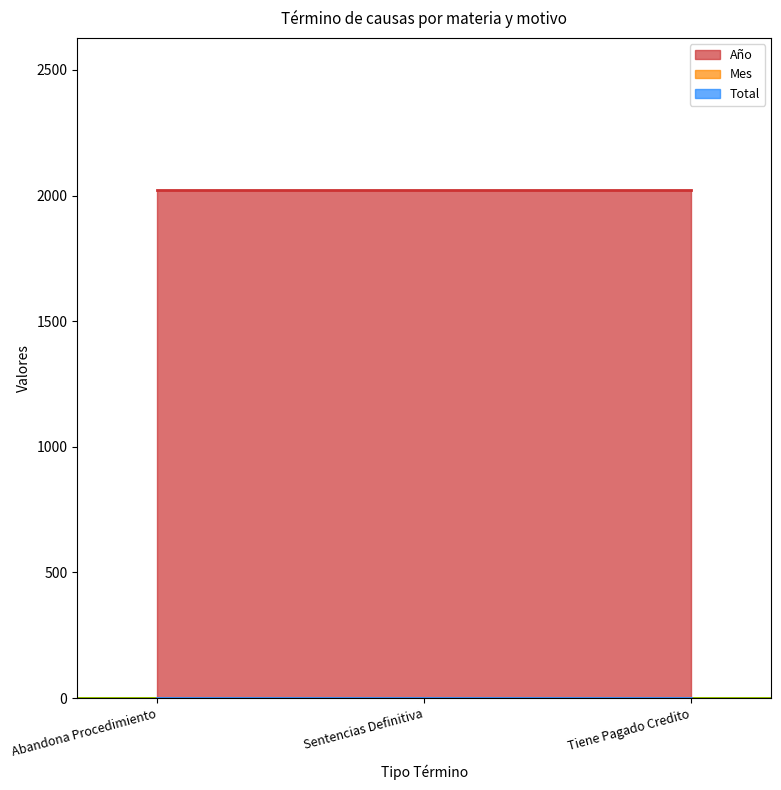

At which category does the chart reach its minimum across all series?

Abandona Procedimiento